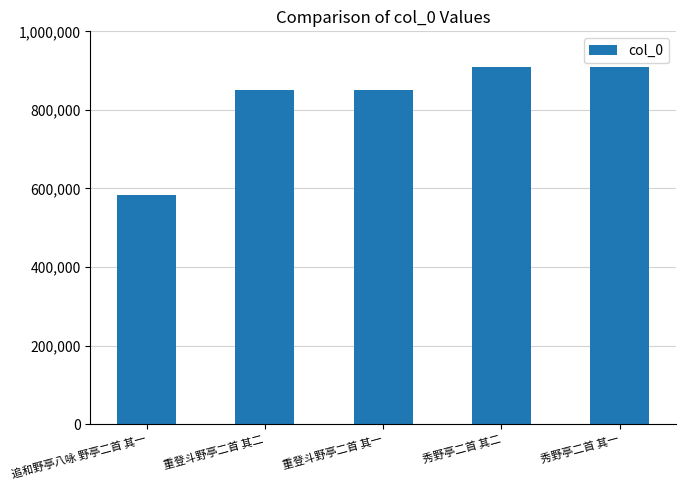

What is the label of the 5th bar from the left?

秀野亭二首 其一